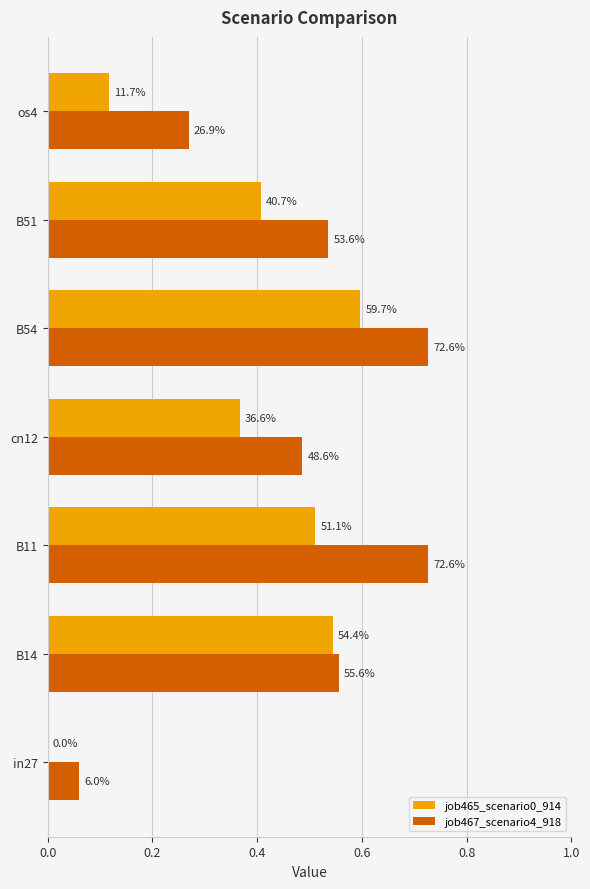

What is the value of the job467_scenario4_918 bar at the 2nd from the left?

0.6